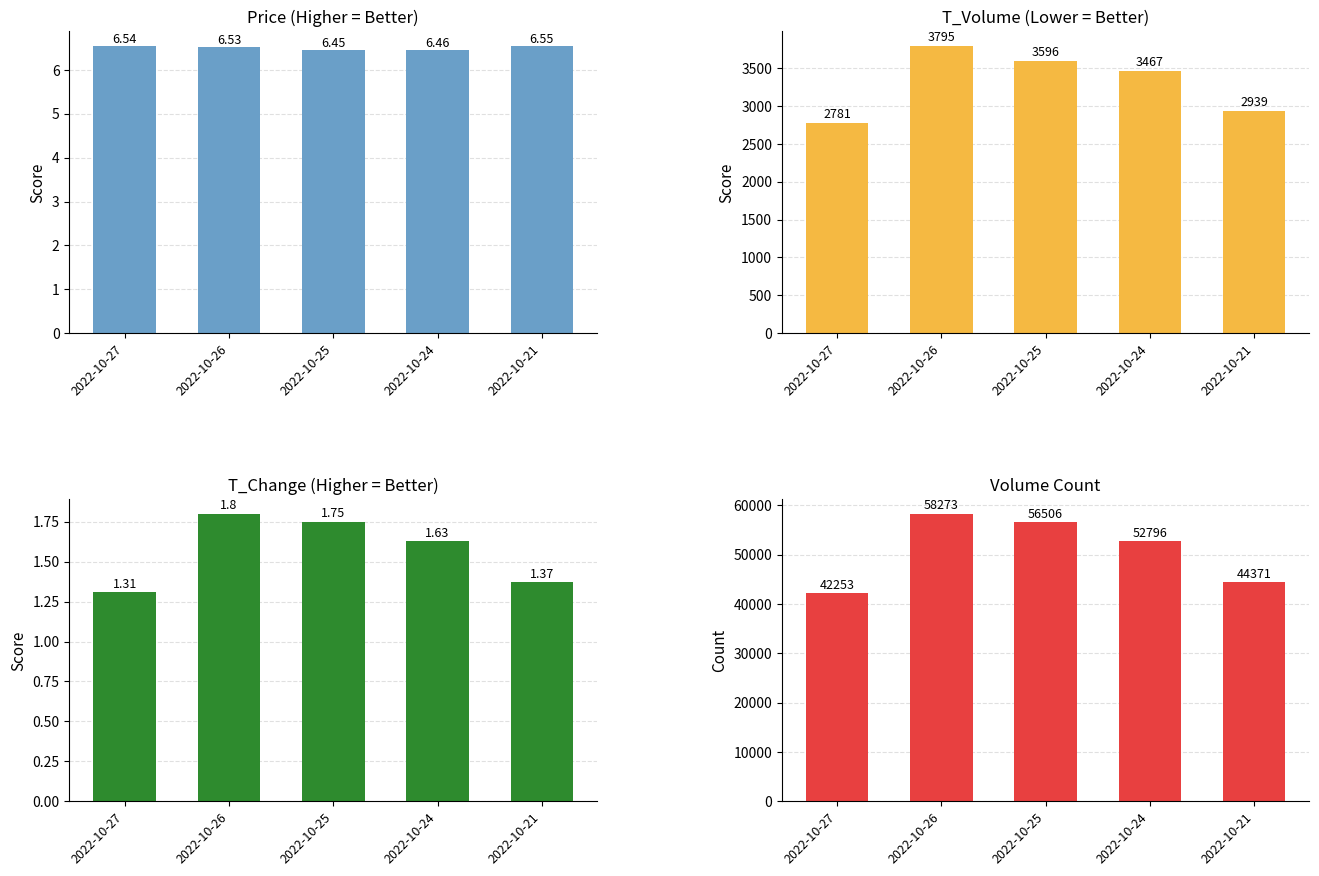

At which category is the sum across all series the highest?

2022-10-26